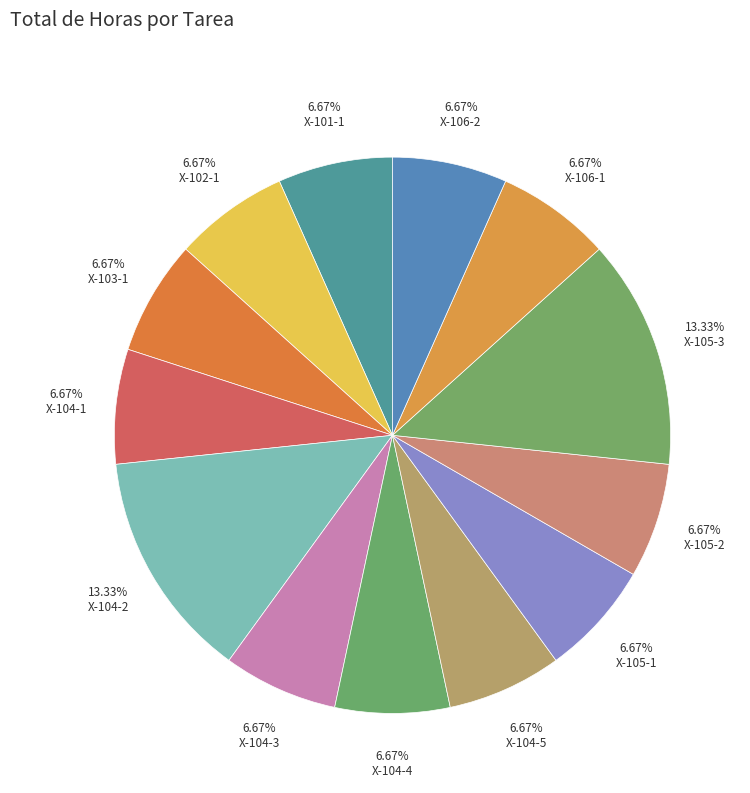

How many slices are in this pie chart?

13